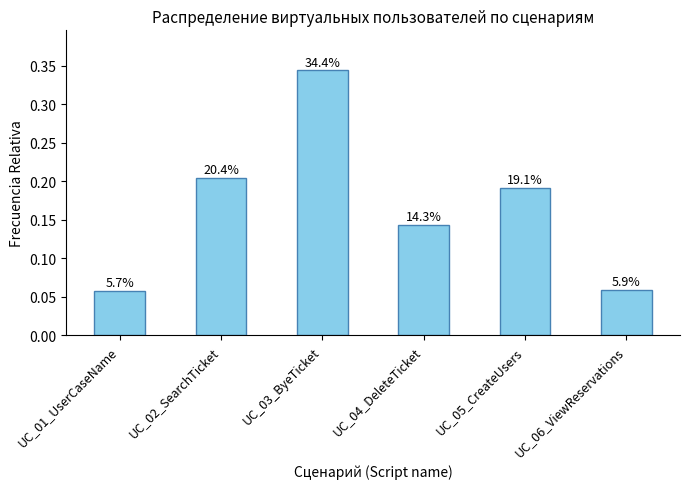

How many bars are there in total?

6